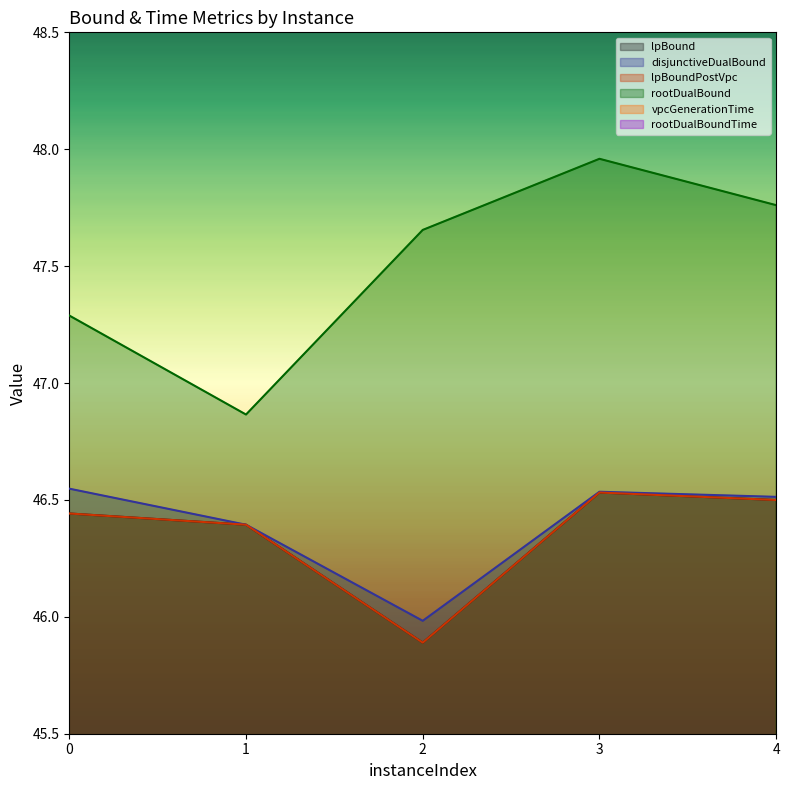

The value of lpBoundPostVpc at 1 is 46.4. True or false?

True